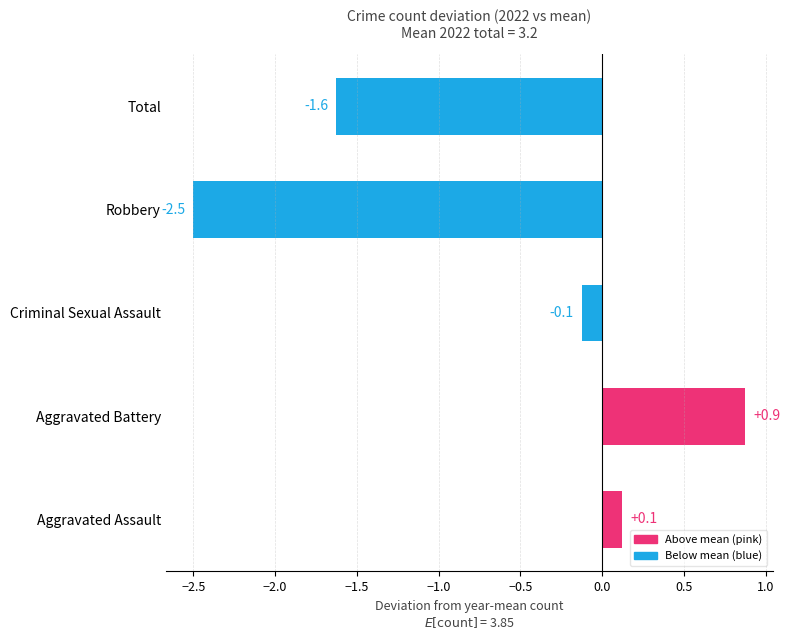

What is the maximum value shown in the chart?

0.9